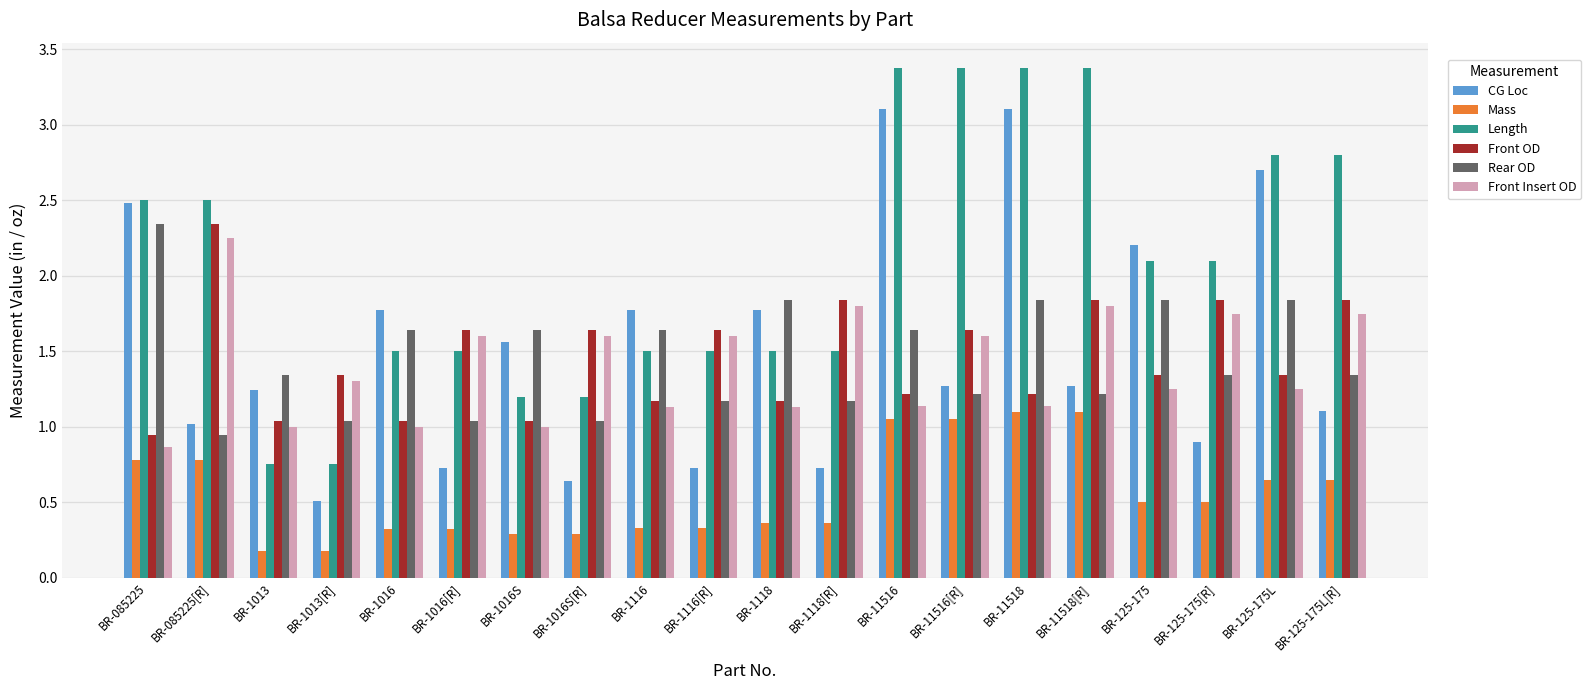

What is the difference between the highest and lowest values at BR-1116?

1.4